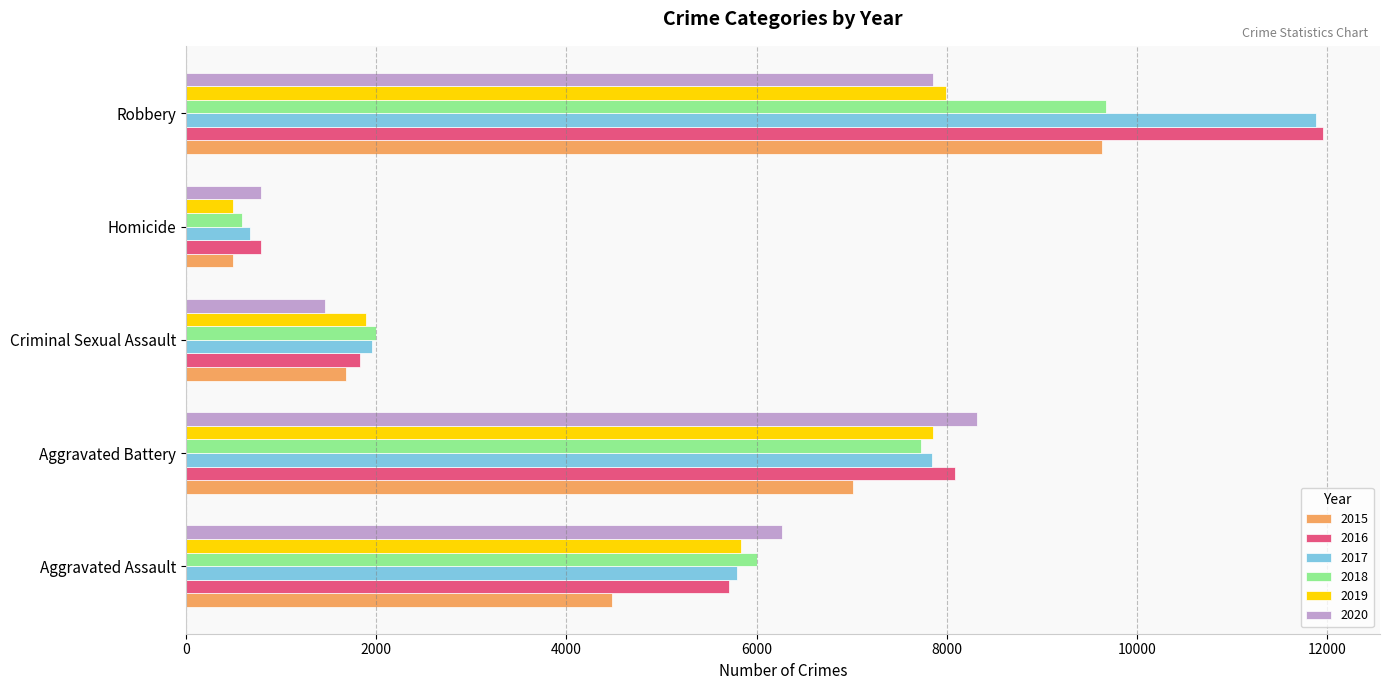

At which label is 2019 closest to 4246?

Aggravated Assault